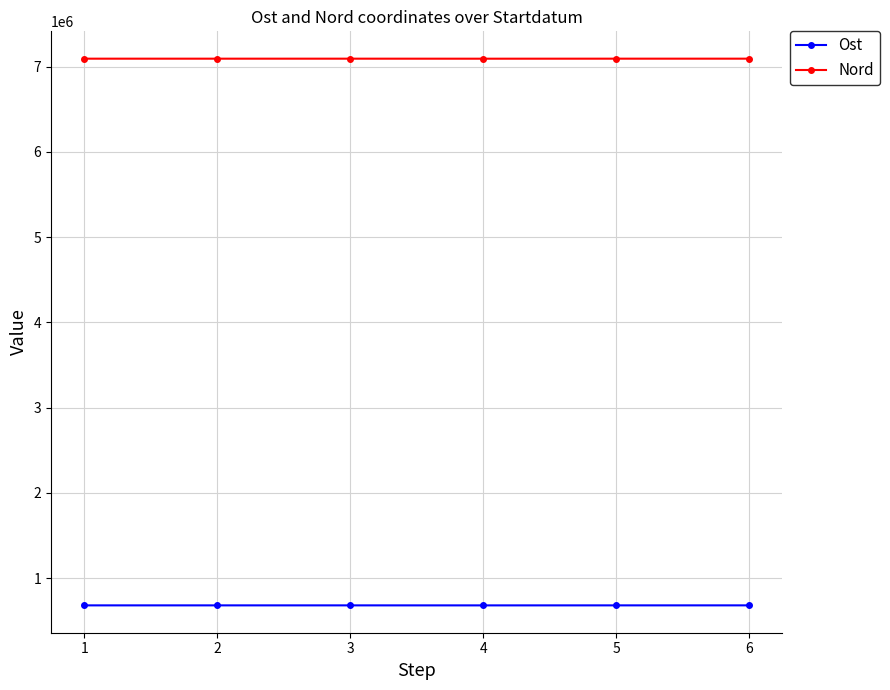

How many data points does each series have?

6